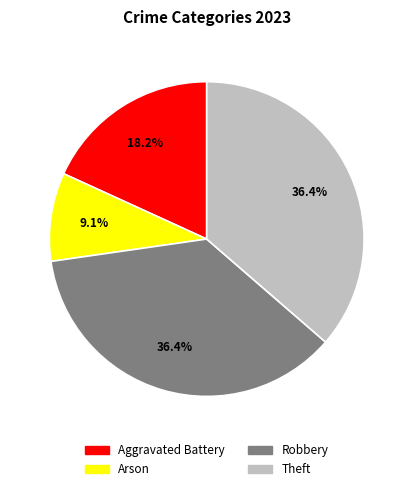

To the nearest percent, what is the average slice percentage?

25%